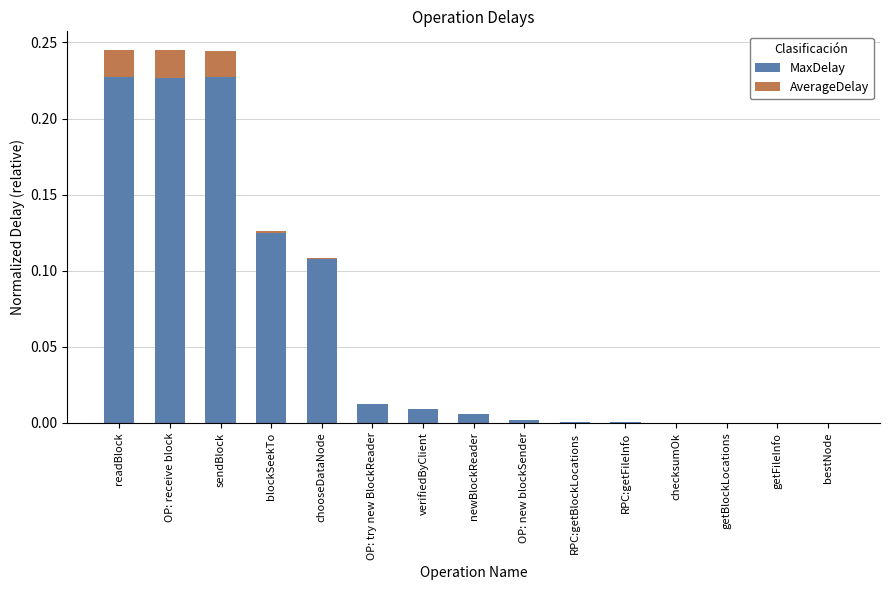

True or false: MaxDelay has a value of 0.0 at RPC:getFileInfo.

True